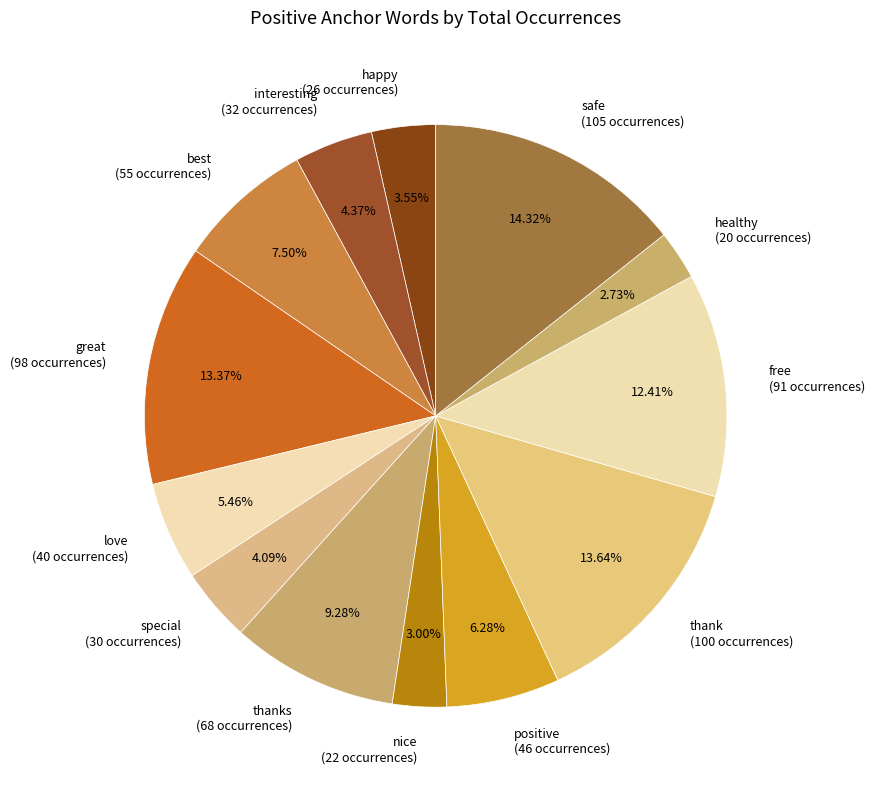

Does any single category account for the majority?

No